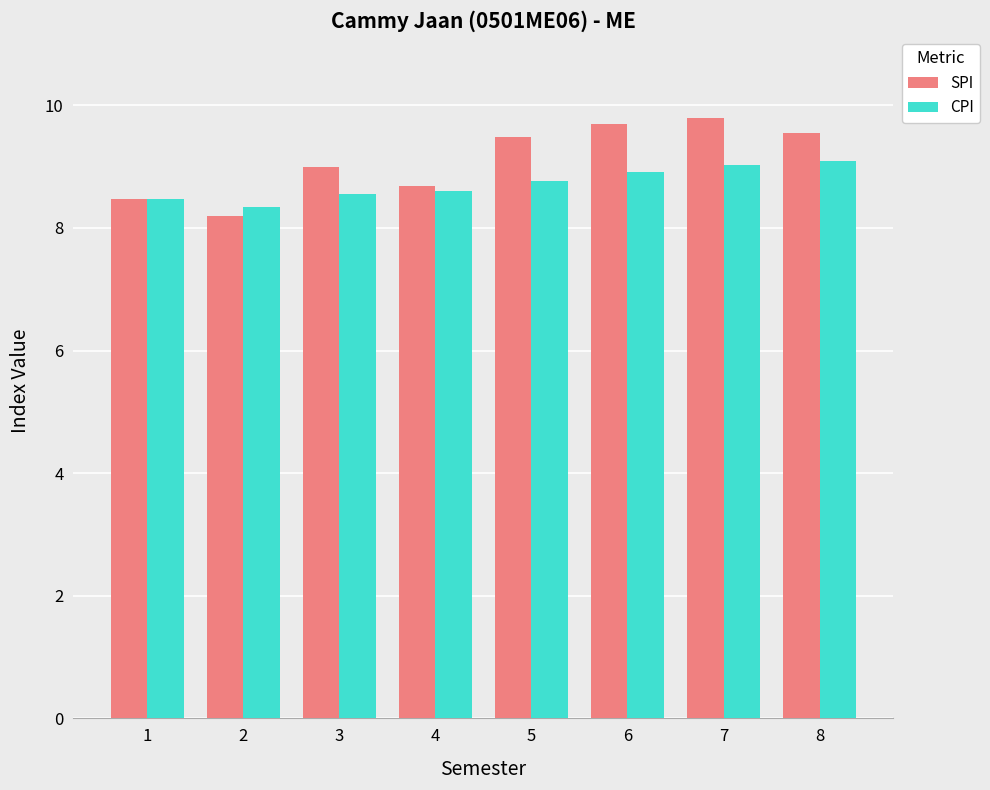

What is the value of the CPI bar at the 1st from the left?

8.5